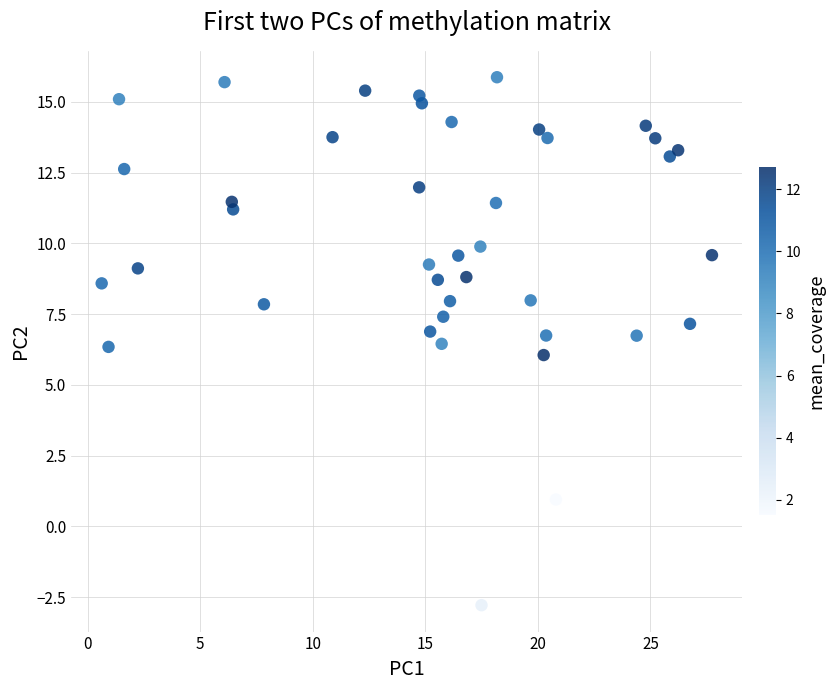

What is the range of Y values (max minus min)?

18.6